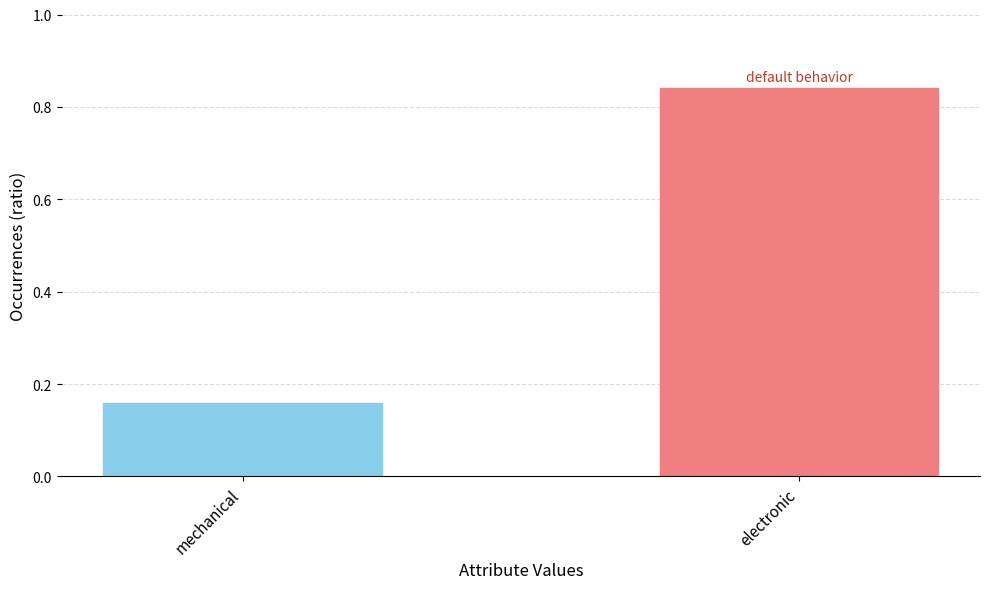

True or false: the data shows 0.3 at electronic.

False